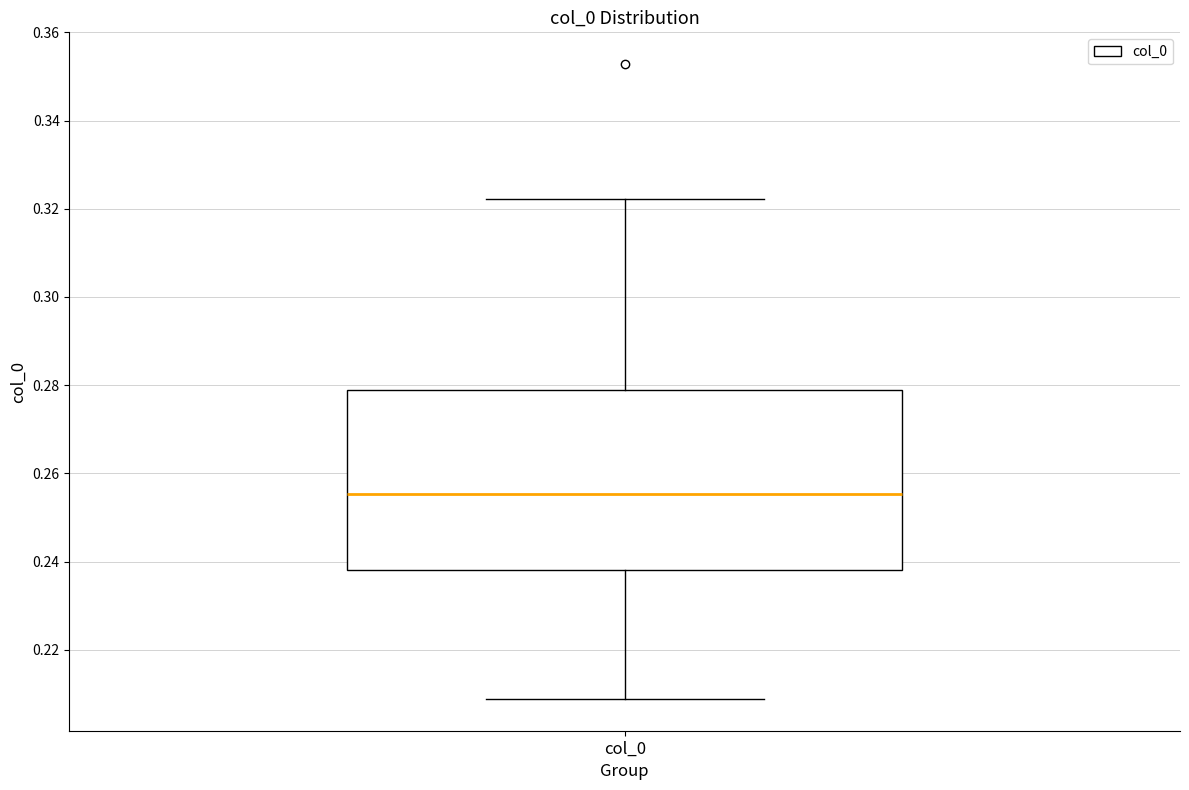

Read this box plot against the y-axis: the position of the median line, the range covered by the box, and the ends of both whiskers. The values are not printed on the chart, so give them approximately, as read against the axis.

median 0.256, box 0.238 to 0.278, whiskers 0.208 to 0.322